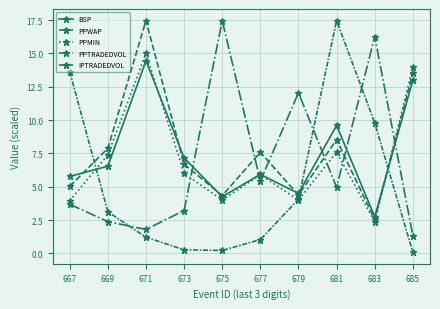

What is the difference between the second highest and second lowest values in the PPTRADEDVOL series?

14.5